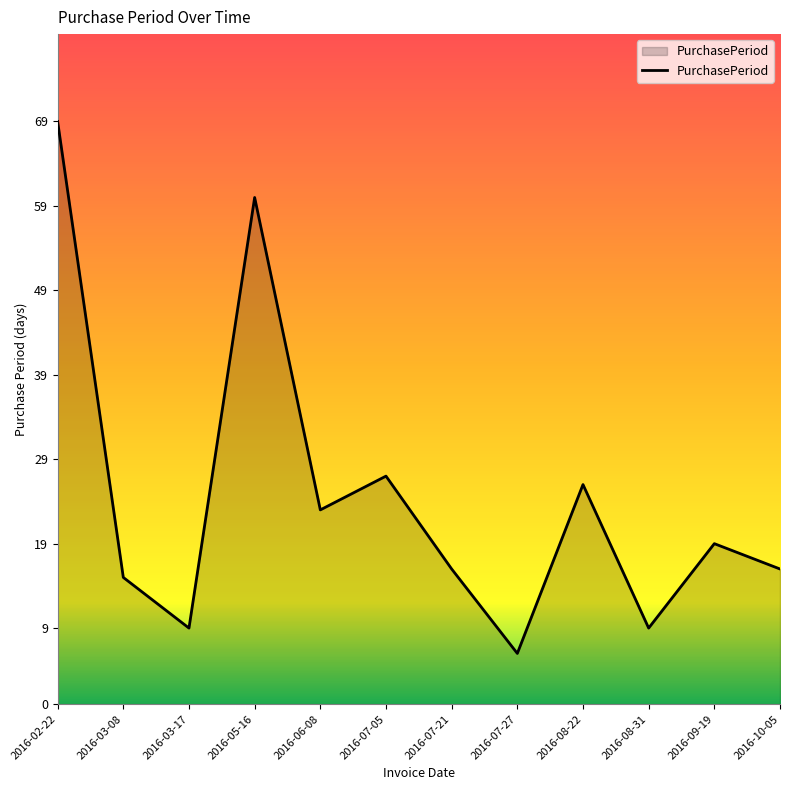

Reading right to left, list all the values displayed in this chart.

2016-10-05=16	2016-09-19=19	2016-08-31=9	2016-08-22=26	2016-07-27=6	2016-07-21=16	2016-07-05=27	2016-06-08=23	2016-05-16=60	2016-03-17=9	2016-03-08=15	2016-02-22=69